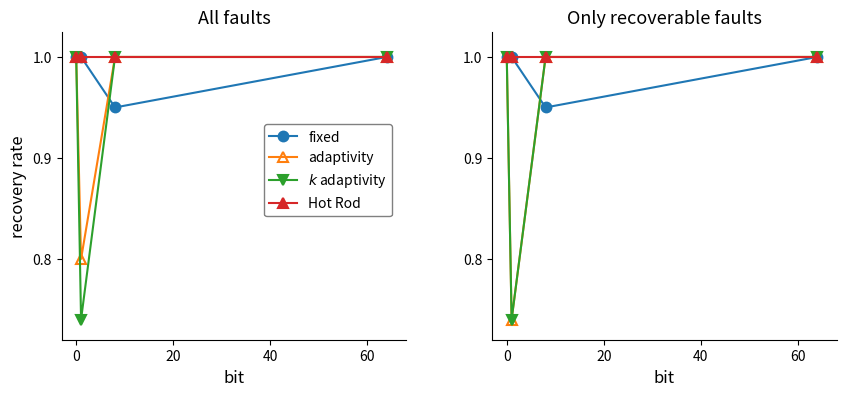

What is the highest value of the Hot Rod series?

1.0